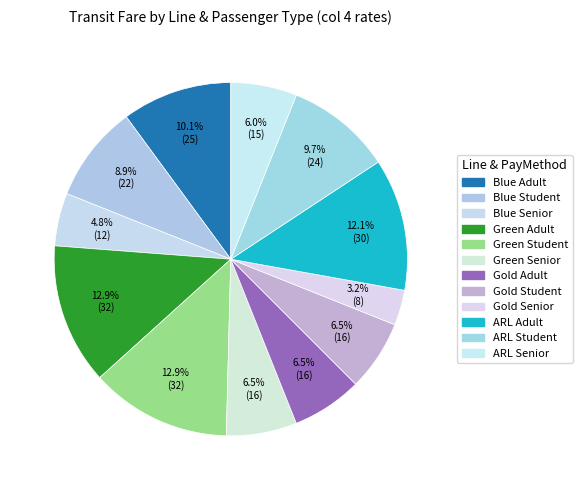

How many slices are in this pie chart?

12